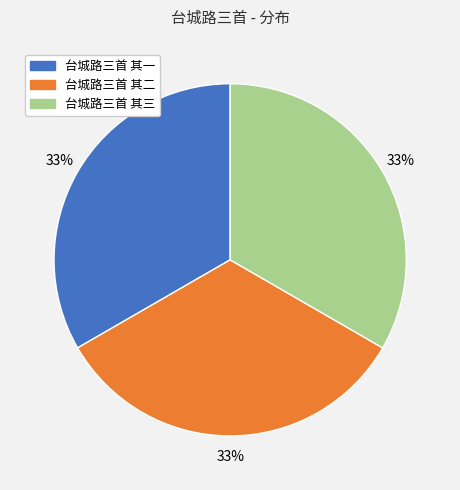

How many segments does this pie chart have?

3